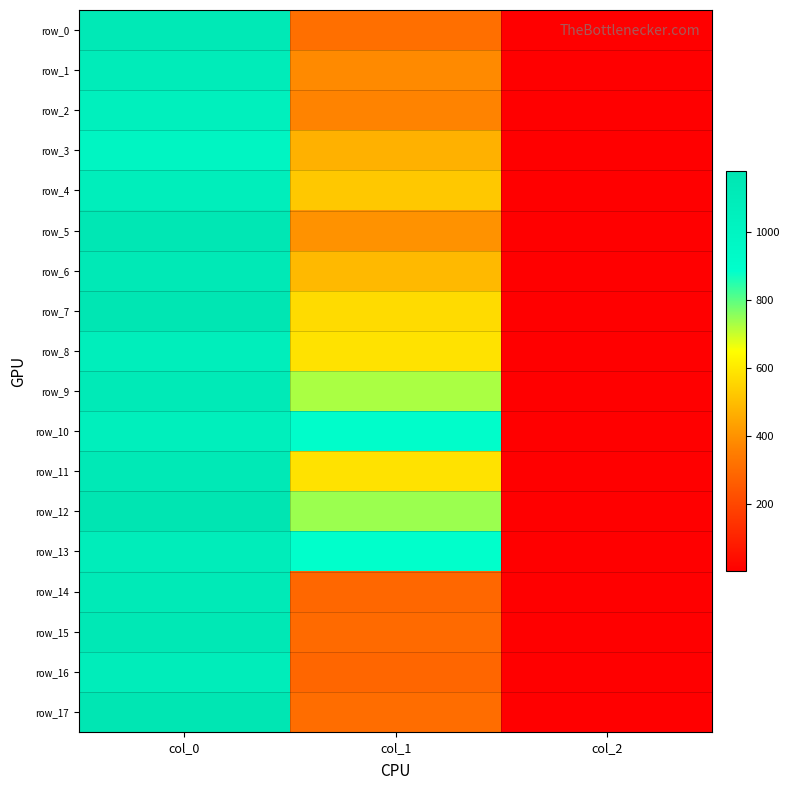

What is the average value of the row_15 series?

480.8